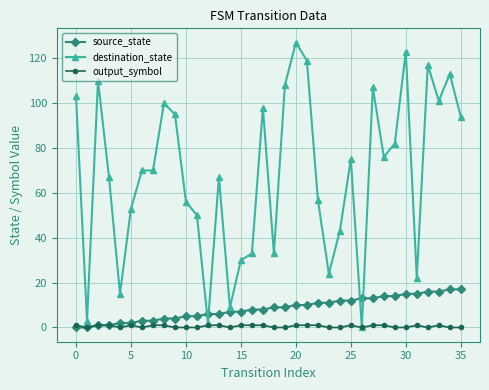

List the series in order of their peak value, highest first.

destination_state, source_state, output_symbol